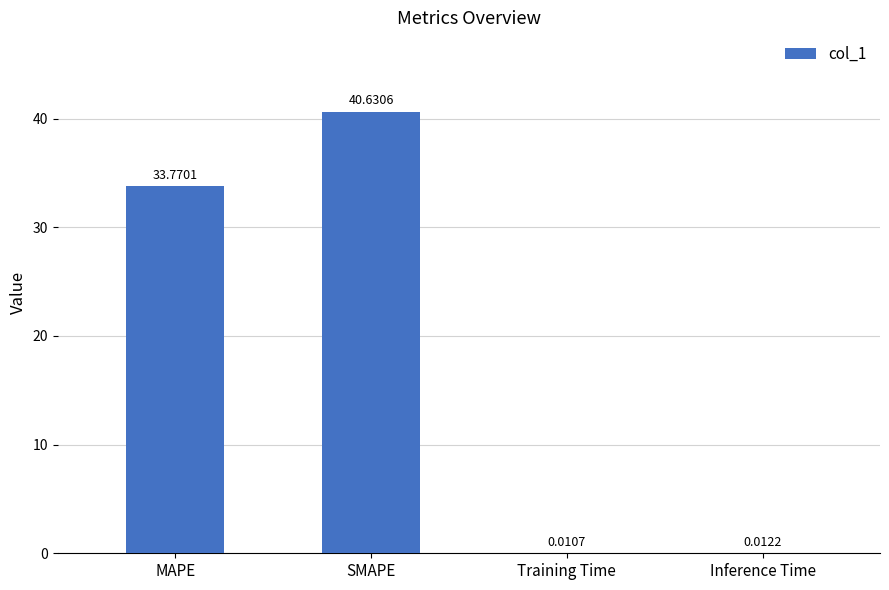

Which has a higher value, Training Time or Inference Time?

Inference Time